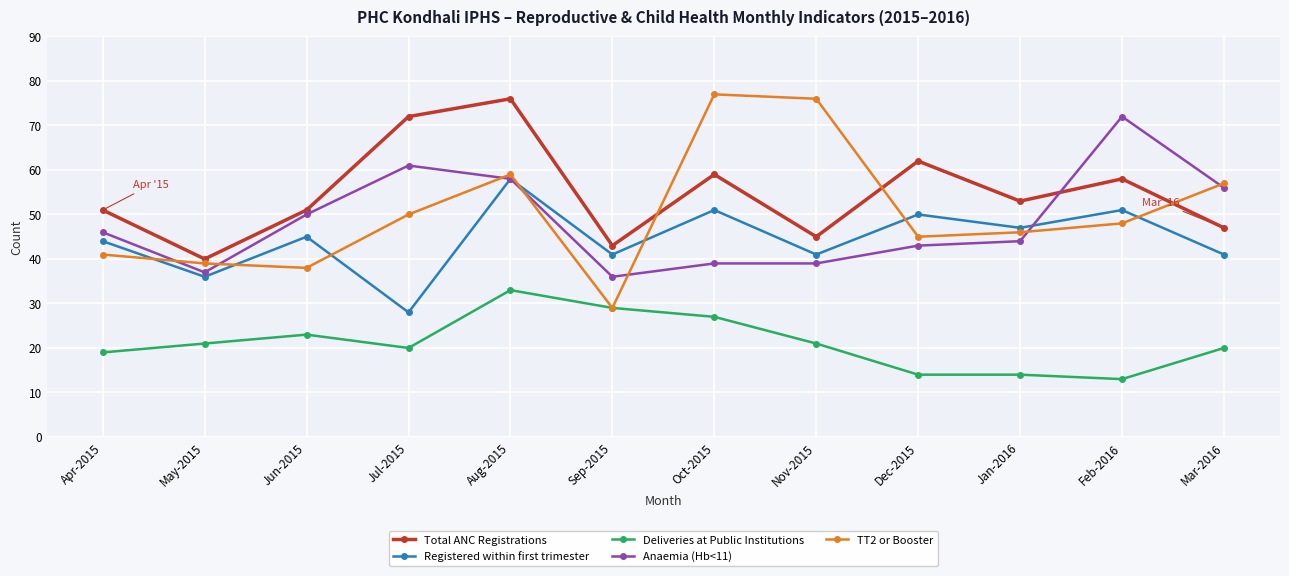

Does the chart display data point markers on the line(s)?

Yes